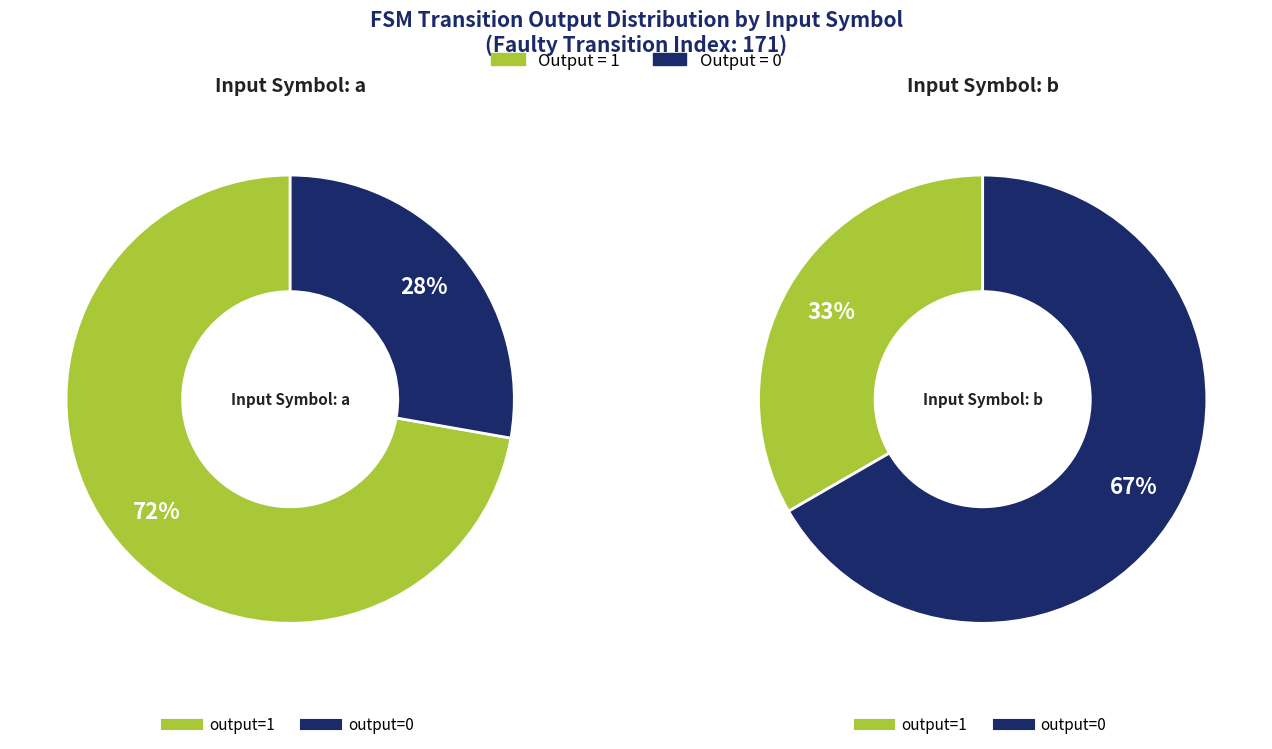

The 13 slice represents 11% of the pie. True or false?

False